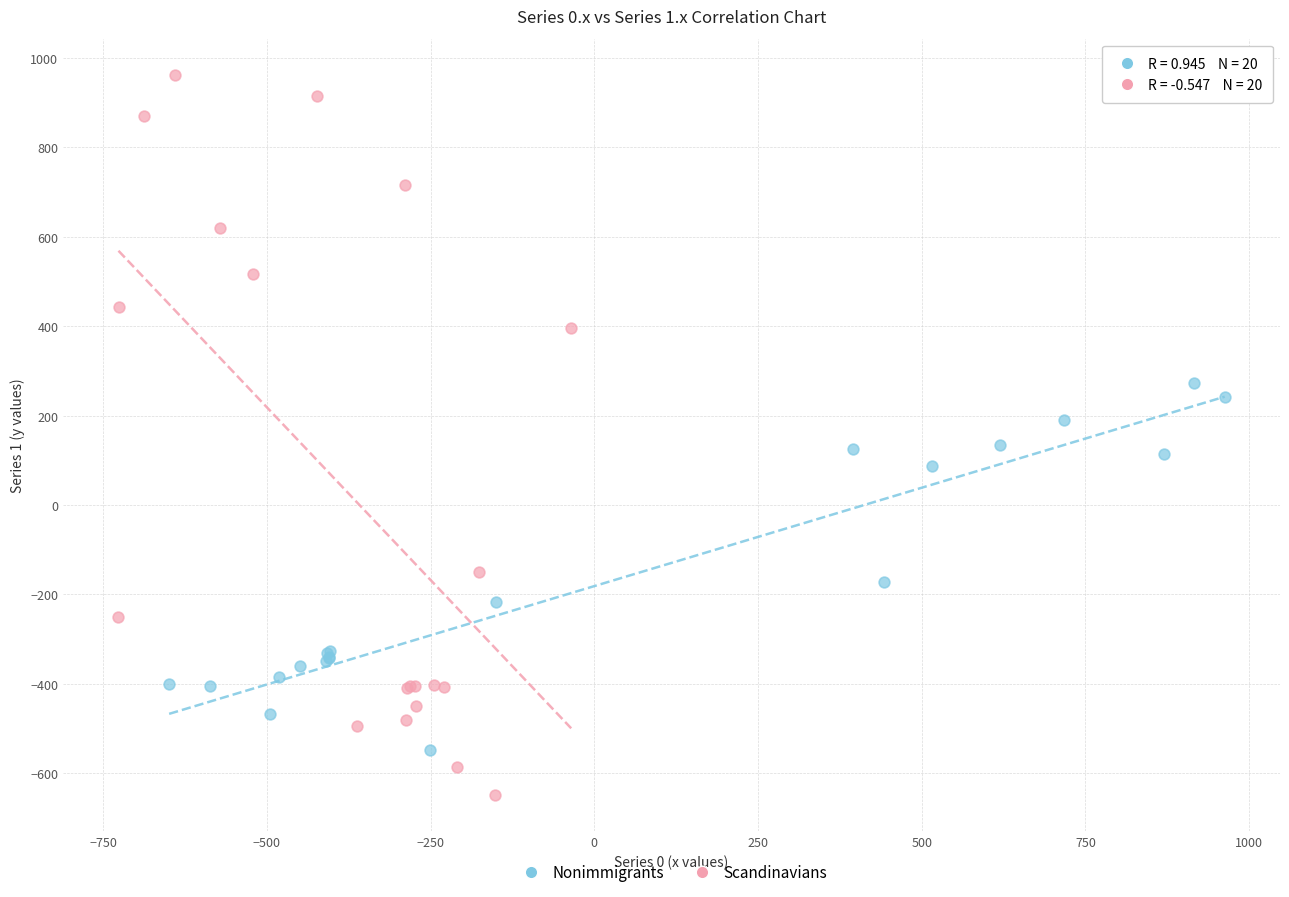

Which series has the largest Y range (max minus min)?

Scandinavians